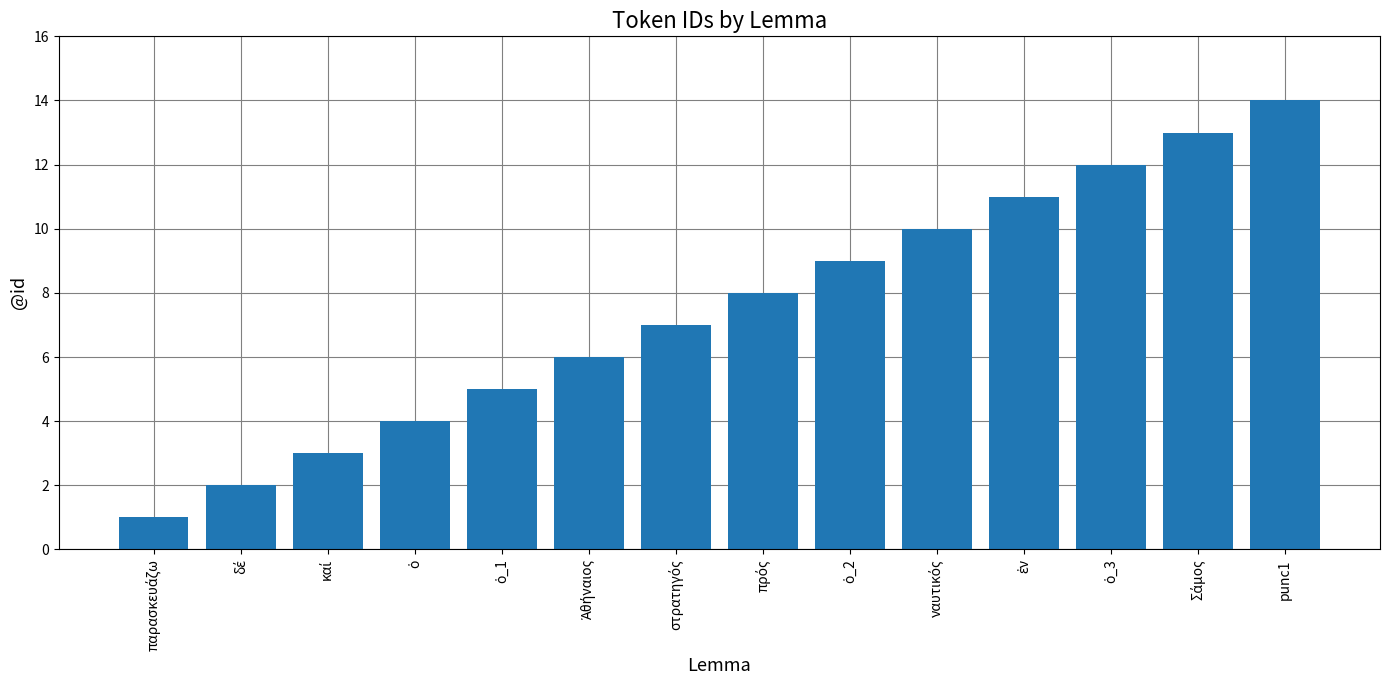

What is the greatest value displayed?

14